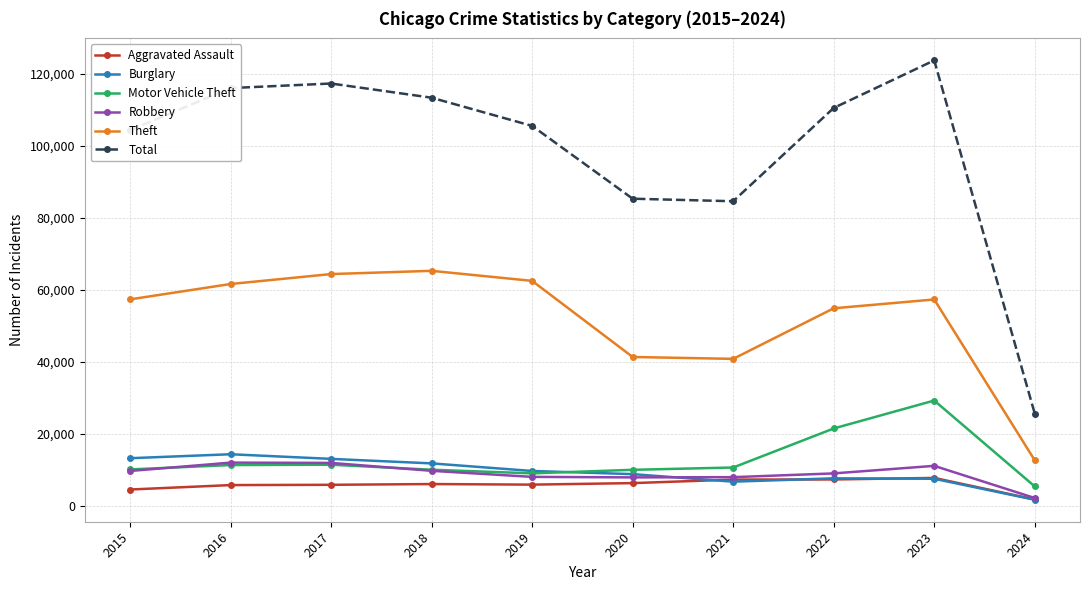

Which series has the largest total across all categories?

Total